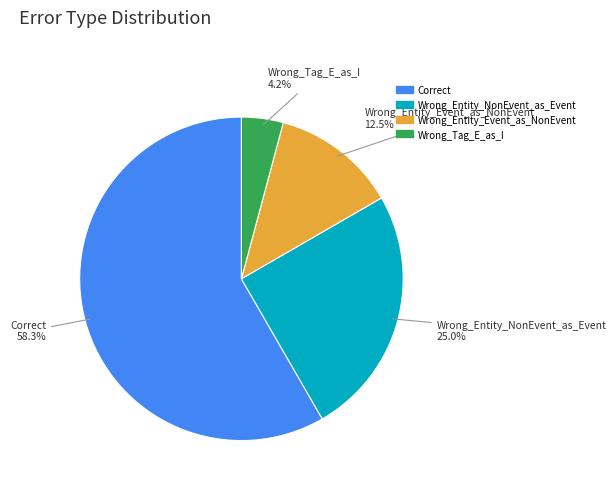

Which has a higher value, Correct or Wrong_Entity_Event_as_NonEvent?

Correct